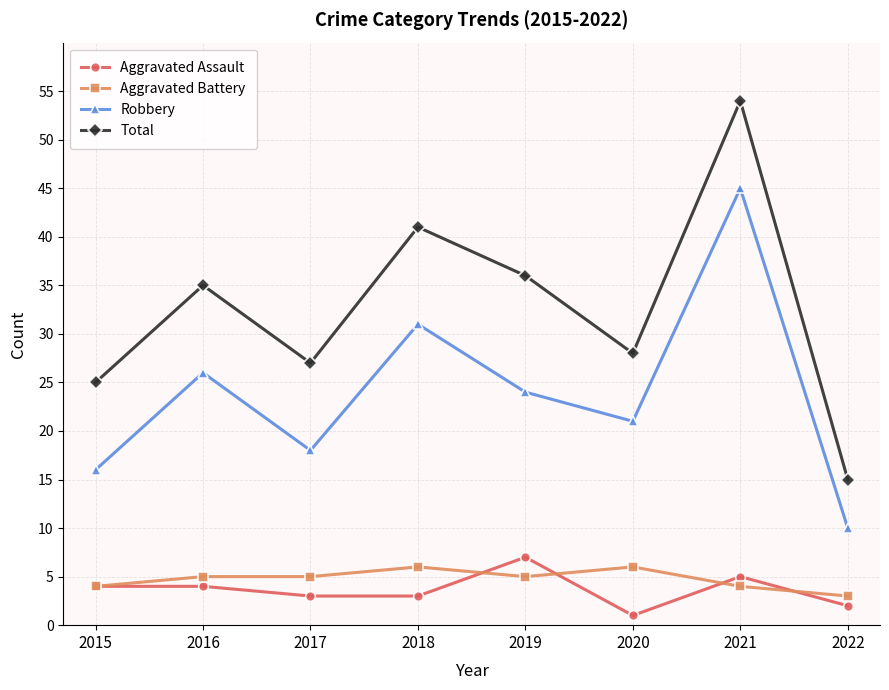

Does the chart have visible grid lines?

Yes